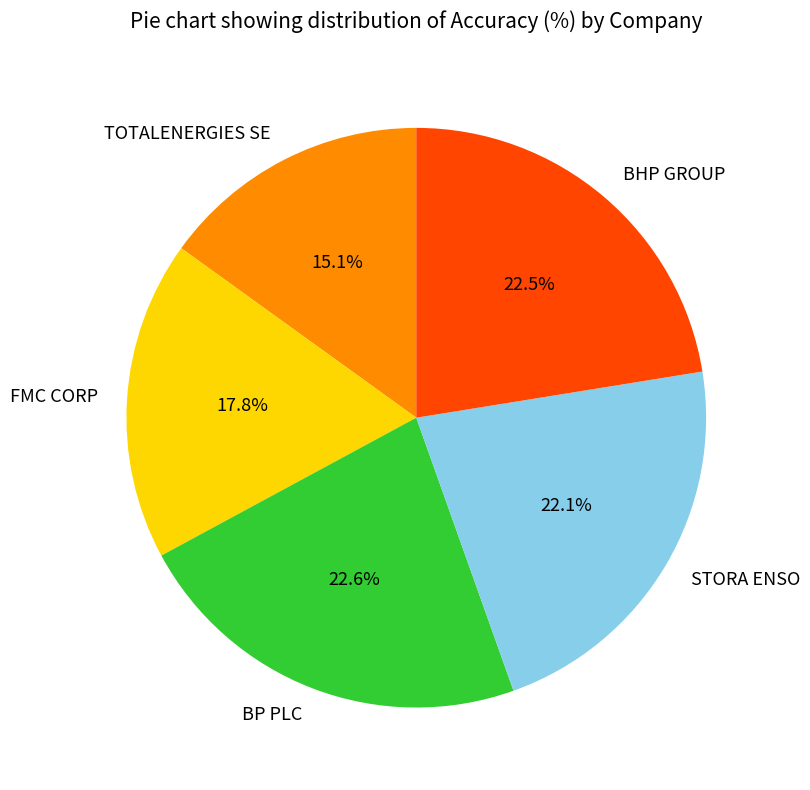

Is there a majority slice in this chart?

No